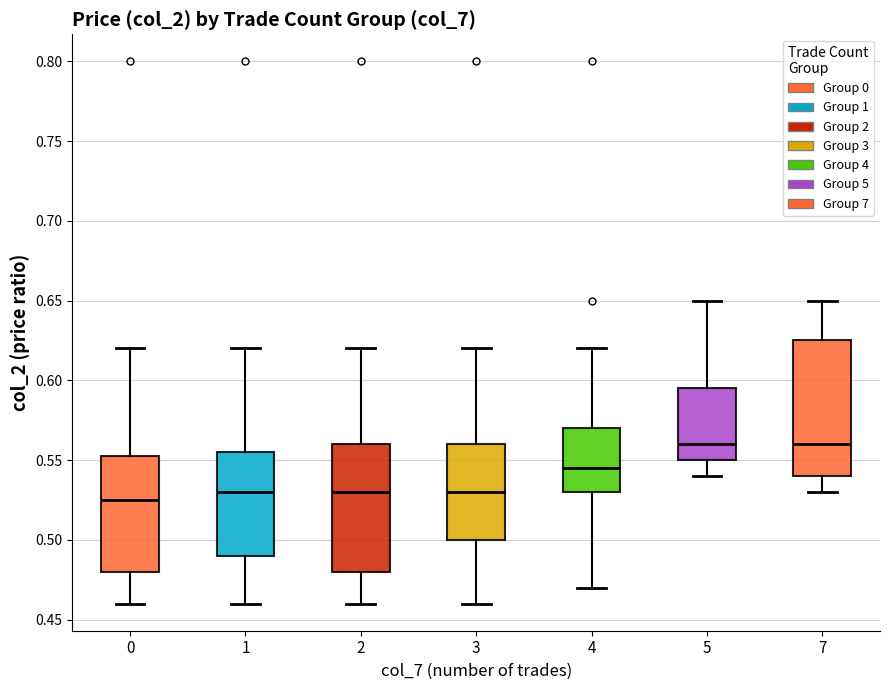

Reading left to right, read every box against the y-axis: the position of its median line, the range the box covers, and the ends of its whiskers. The values are not printed on the chart, so give them approximately, as read against the axis.

0: median 0.525, box 0.480 to 0.555, whiskers 0.460 to 0.620
1: median 0.530, box 0.490 to 0.555, whiskers 0.460 to 0.620
2: median 0.530, box 0.480 to 0.560, whiskers 0.460 to 0.620
3: median 0.530, box 0.500 to 0.560, whiskers 0.460 to 0.620
4: median 0.545, box 0.530 to 0.570, whiskers 0.470 to 0.620
5: median 0.560, box 0.550 to 0.595, whiskers 0.540 to 0.650
7: median 0.560, box 0.540 to 0.625, whiskers 0.530 to 0.650